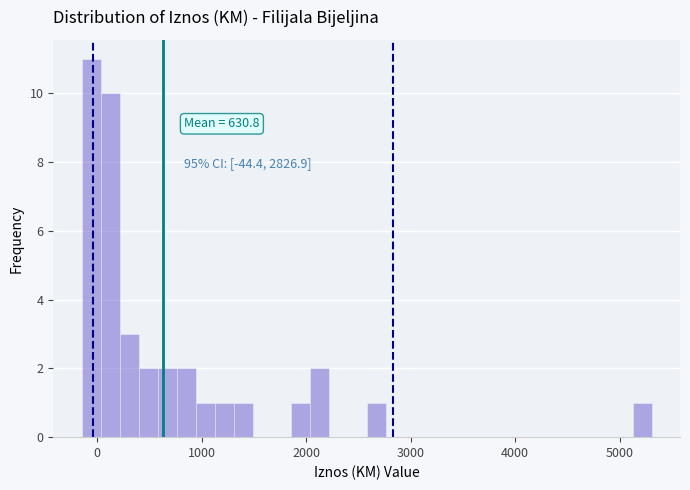

Around what value on the x-axis is the tallest bar? Give the approximate position of its centre, as read against the axis.

-100